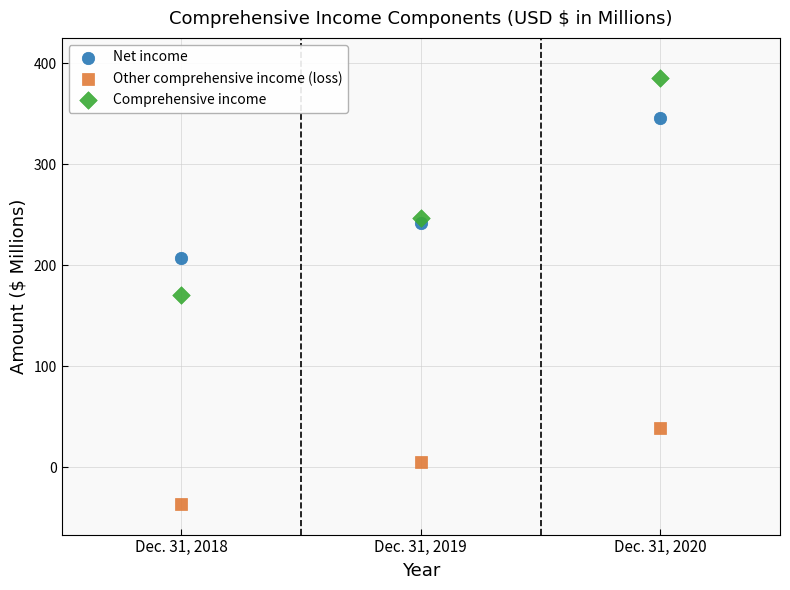

Which series contains the highest Y value?

Comprehensive income